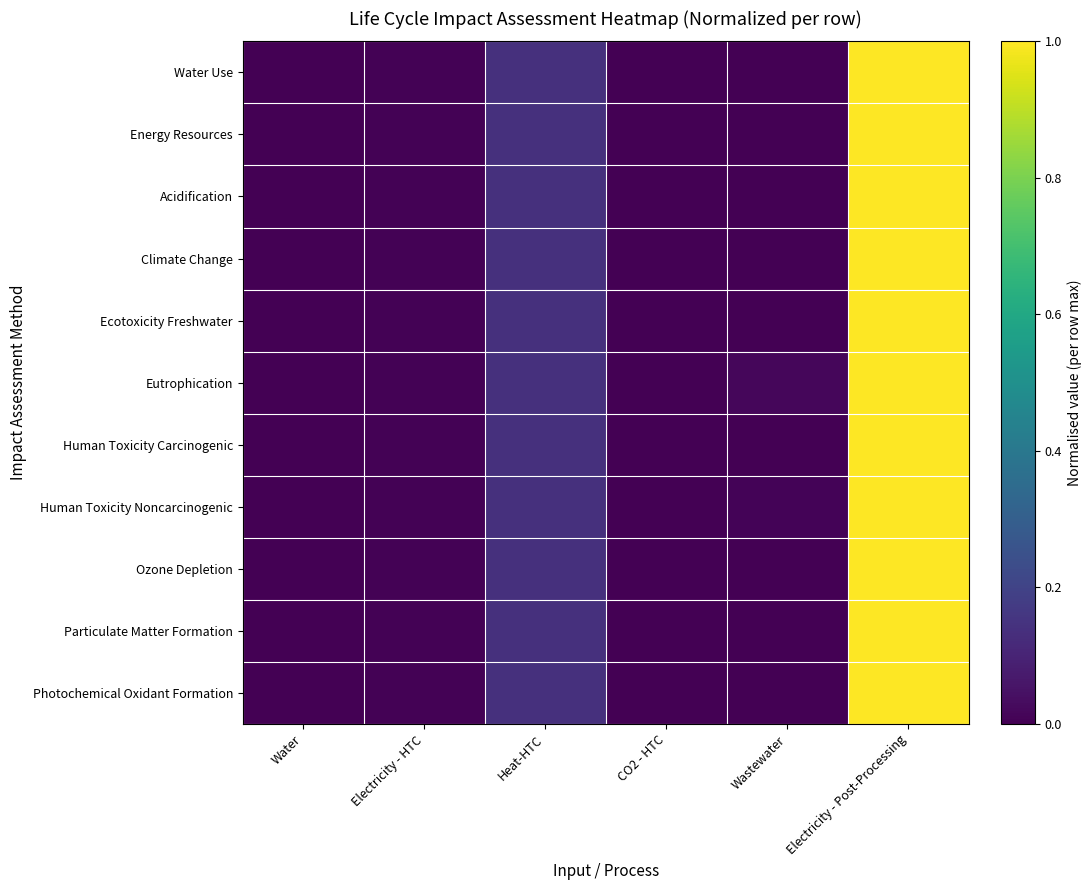

Reading left to right, extract all data points from this chart.

Water Use: Water=0.0	Electricity - HTC=0.0	Heat-HTC=0.1	CO2 - HTC=0.0	Wastewater=0.0	Electricity - Post-Processing=1.0
Energy Resources: Water=0.0	Electricity - HTC=0.0	Heat-HTC=0.1	CO2 - HTC=0.0	Wastewater=0.0	Electricity - Post-Processing=1.0
Acidification: Water=0.0	Electricity - HTC=0.0	Heat-HTC=0.1	CO2 - HTC=0.0	Wastewater=0.0	Electricity - Post-Processing=1.0
Climate Change: Water=0.0	Electricity - HTC=0.0	Heat-HTC=0.1	CO2 - HTC=0.0	Wastewater=0.0	Electricity - Post-Processing=1.0
Ecotoxicity Freshwater: Water=0.0	Electricity - HTC=0.0	Heat-HTC=0.1	CO2 - HTC=0.0	Wastewater=0.0	Electricity - Post-Processing=1.0
Eutrophication: Water=0.0	Electricity - HTC=0.0	Heat-HTC=0.1	CO2 - HTC=0.0	Wastewater=0.0	Electricity - Post-Processing=1.0
Human Toxicity Carcinogenic: Water=0.0	Electricity - HTC=0.0	Heat-HTC=0.1	CO2 - HTC=0.0	Wastewater=0.0	Electricity - Post-Processing=1.0
Human Toxicity Noncarcinogenic: Water=0.0	Electricity - HTC=0.0	Heat-HTC=0.1	CO2 - HTC=0.0	Wastewater=0.0	Electricity - Post-Processing=1.0
Ozone Depletion: Water=0.0	Electricity - HTC=0.0	Heat-HTC=0.1	CO2 - HTC=0.0	Wastewater=0.0	Electricity - Post-Processing=1.0
Particulate Matter Formation: Water=0.0	Electricity - HTC=0.0	Heat-HTC=0.1	CO2 - HTC=0.0	Wastewater=0.0	Electricity - Post-Processing=1.0
Photochemical Oxidant Formation: Water=0.0	Electricity - HTC=0.0	Heat-HTC=0.1	CO2 - HTC=0.0	Wastewater=0.0	Electricity - Post-Processing=1.0